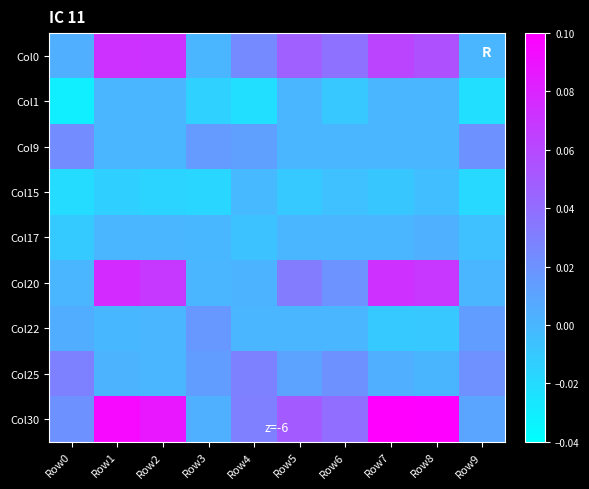

Reading left to right, what are all the values shown in this chart?

Col0: Row0=0.0	Row1=0.1	Row2=0.1	Row3=0.0	Row4=0.0	Row5=0.0	Row6=0.0	Row7=0.1	Row8=0.1	Row9=0.0
Col1: Row0=-0.0	Row1=0.0	Row2=0.0	Row3=-0.0	Row4=-0.0	Row5=0.0	Row6=-0.0	Row7=0.0	Row8=0.0	Row9=-0.0
Col9: Row0=0.0	Row1=0.0	Row2=0.0	Row3=0.0	Row4=0.0	Row5=0.0	Row6=0.0	Row7=0.0	Row8=0.0	Row9=0.0
Col15: Row0=-0.0	Row1=-0.0	Row2=-0.0	Row3=-0.0	Row4=-0.0	Row5=-0.0	Row6=-0.0	Row7=-0.0	Row8=-0.0	Row9=-0.0
Col17: Row0=-0.0	Row1=0.0	Row2=0.0	Row3=-0.0	Row4=-0.0	Row5=0.0	Row6=0.0	Row7=0.0	Row8=0.0	Row9=-0.0
Col20: Row0=0.0	Row1=0.1	Row2=0.1	Row3=0.0	Row4=0.0	Row5=0.0	Row6=0.0	Row7=0.1	Row8=0.1	Row9=0.0
Col22: Row0=0.0	Row1=-0.0	Row2=0.0	Row3=0.0	Row4=0.0	Row5=0.0	Row6=0.0	Row7=-0.0	Row8=-0.0	Row9=0.0
Col25: Row0=0.0	Row1=0.0	Row2=0.0	Row3=0.0	Row4=0.0	Row5=0.0	Row6=0.0	Row7=0.0	Row8=0.0	Row9=0.0
Col30: Row0=0.0	Row1=0.1	Row2=0.1	Row3=0.0	Row4=0.0	Row5=0.0	Row6=0.0	Row7=0.1	Row8=0.1	Row9=0.0